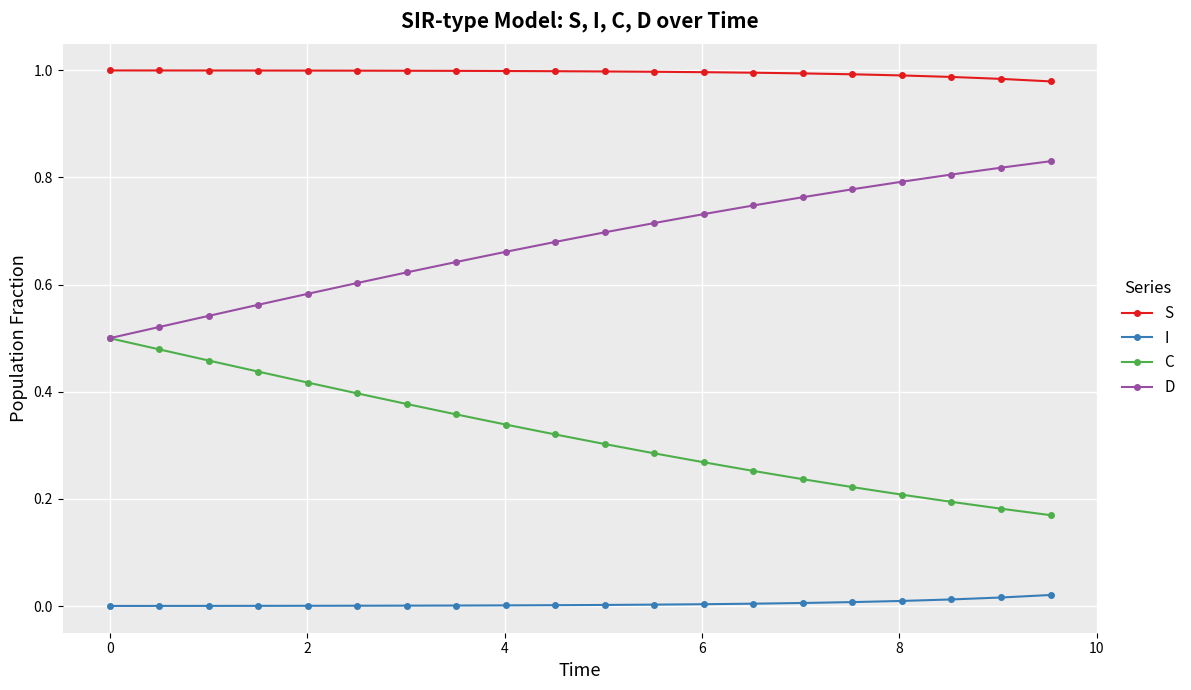

Which series has the largest total across all categories?

S